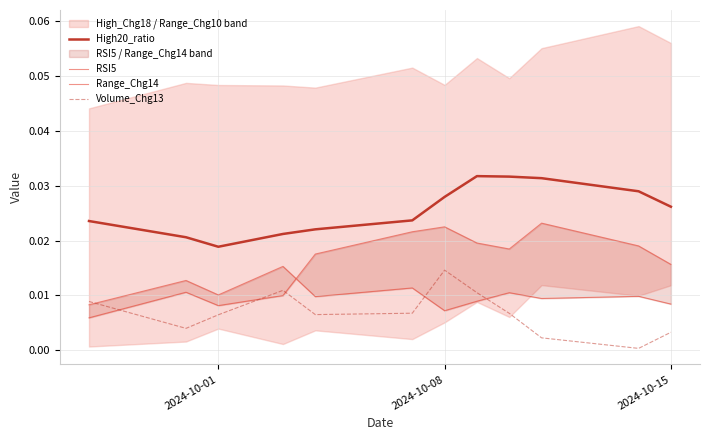

Which category has the lowest value in the High20_ratio series?

2024-10-01